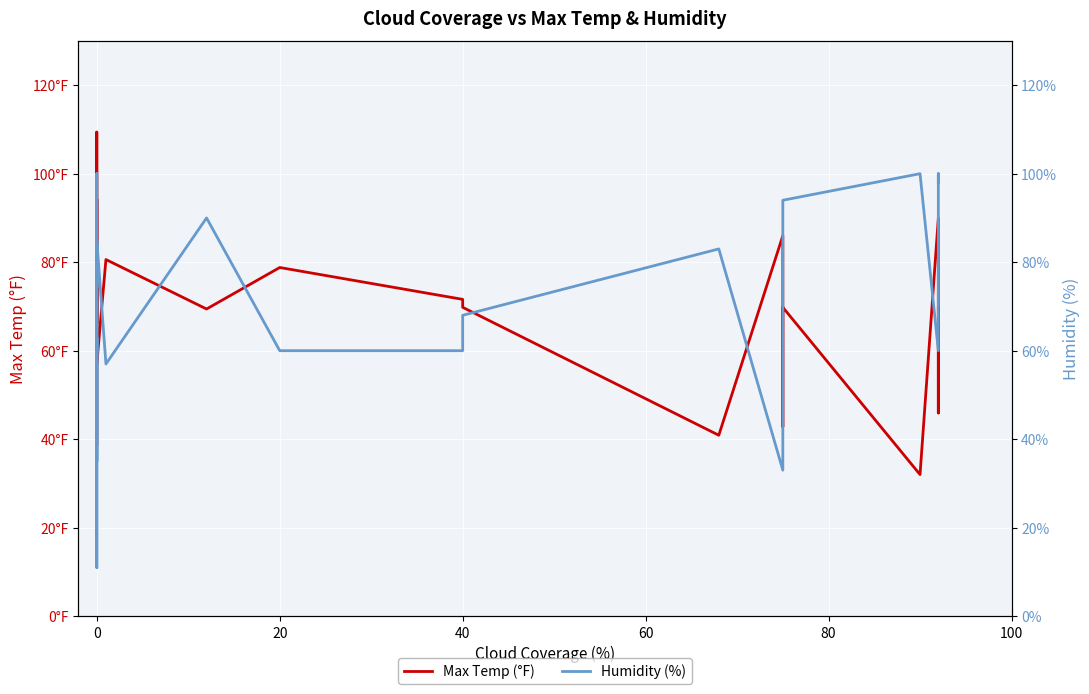

What is the sum of all Humidity (%) values?

1442.0